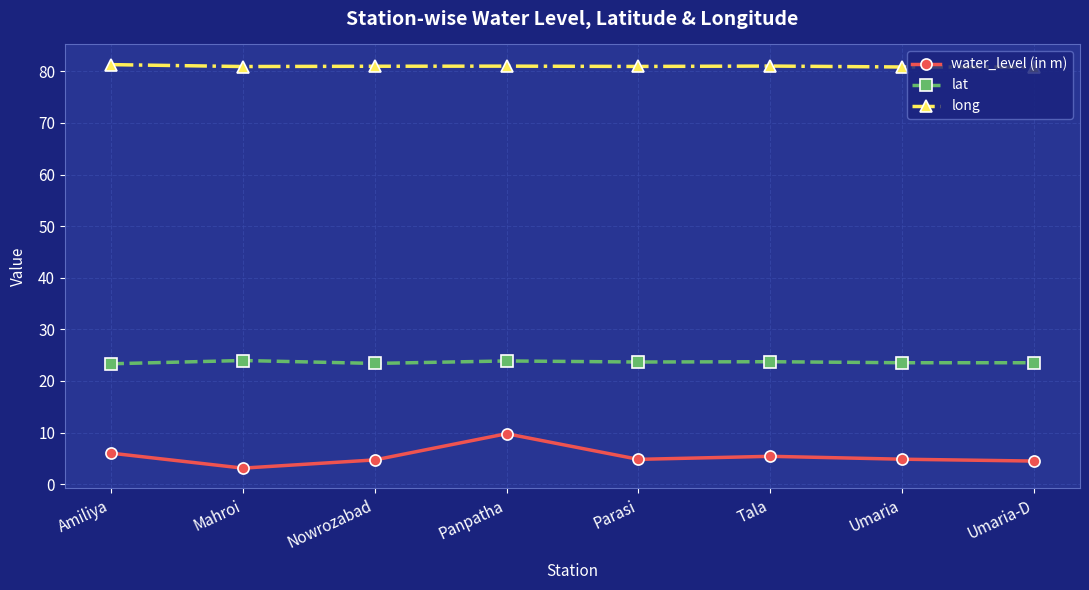

Which category has the highest value in the water_level (in m) series?

Panpatha